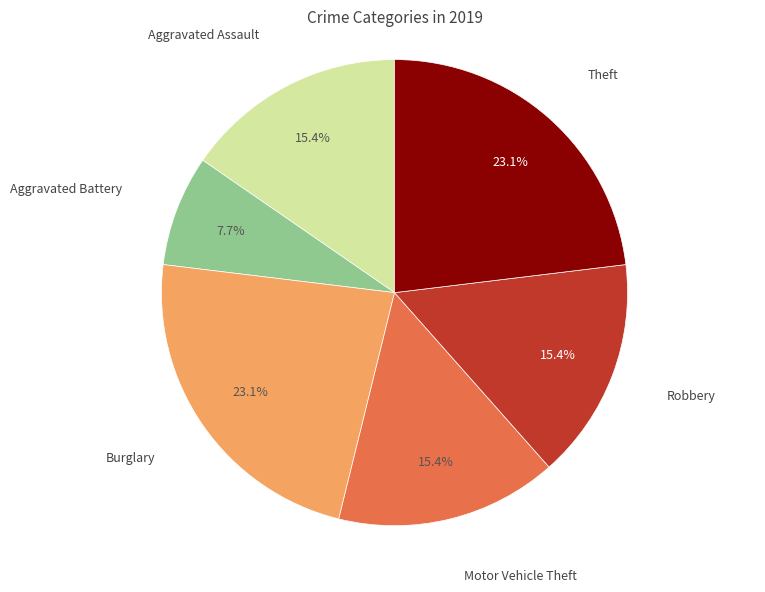

Is there any slice that represents more than half of the pie?

No